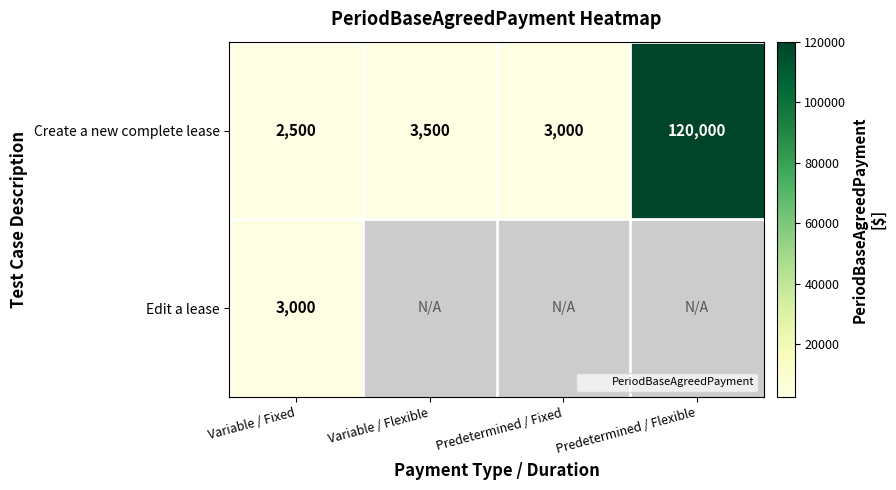

Which label corresponds to the largest value in the chart?

Predetermined / Flexible